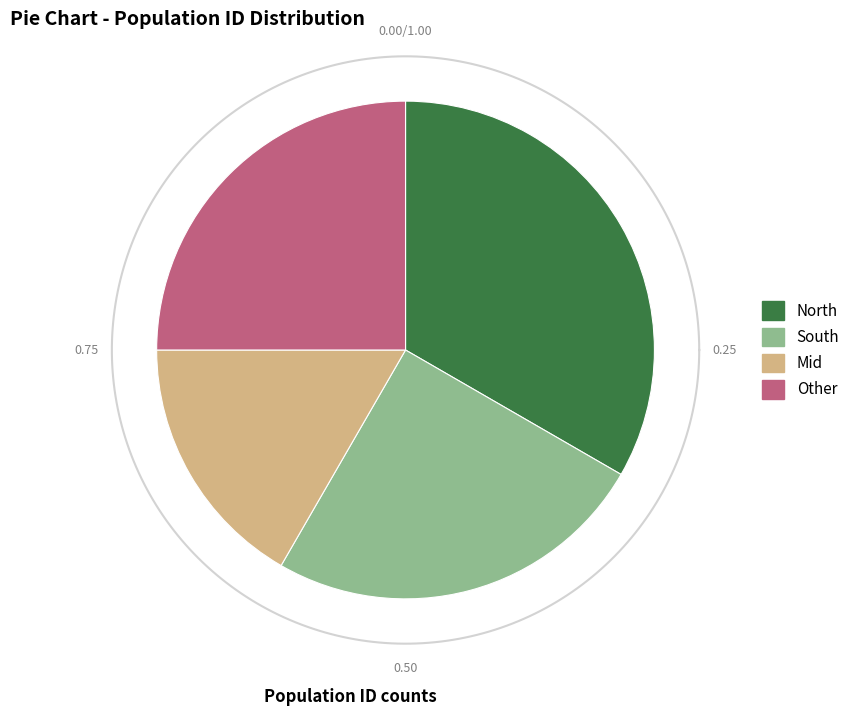

What portion of the pie excludes Mid?

83.3%